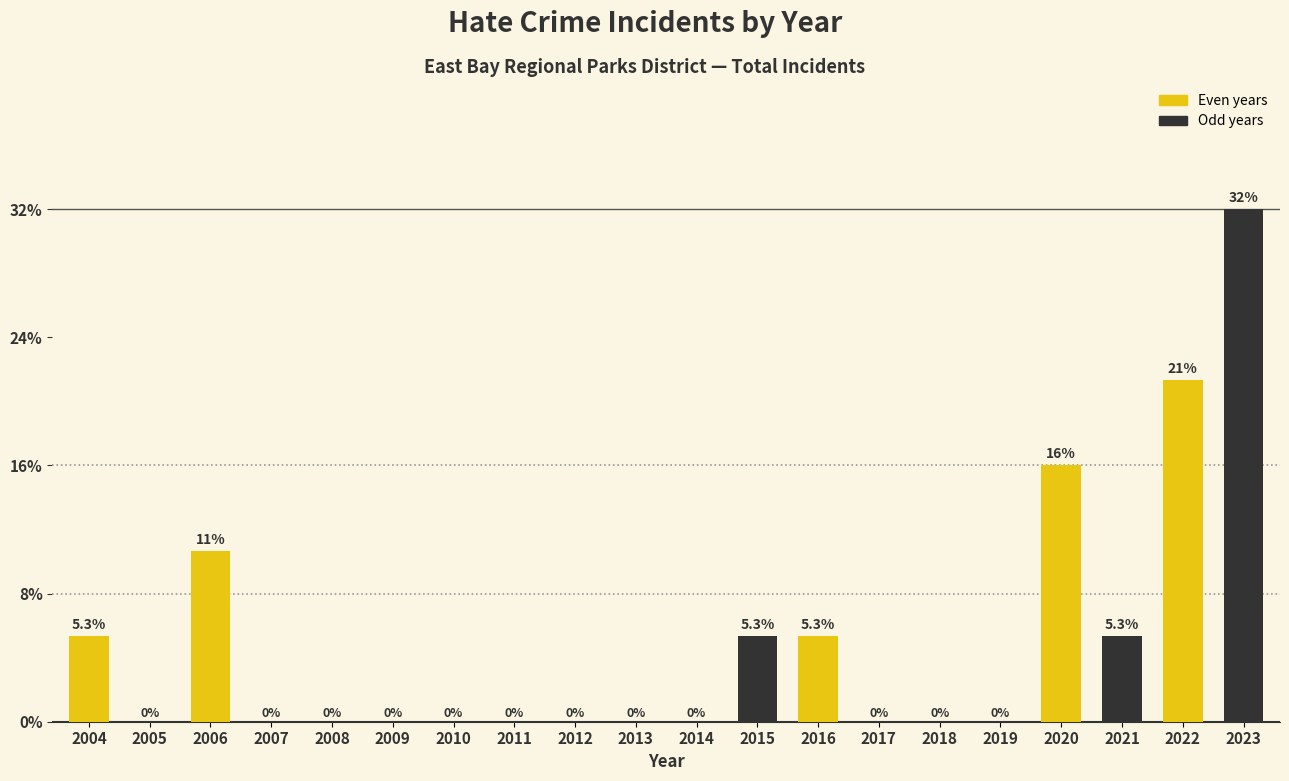

Are the bars horizontal?

No